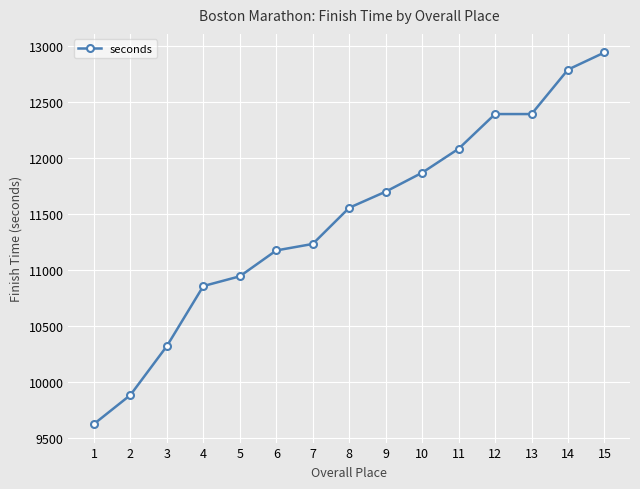

Is it true that the value at 14 is 12787?

True